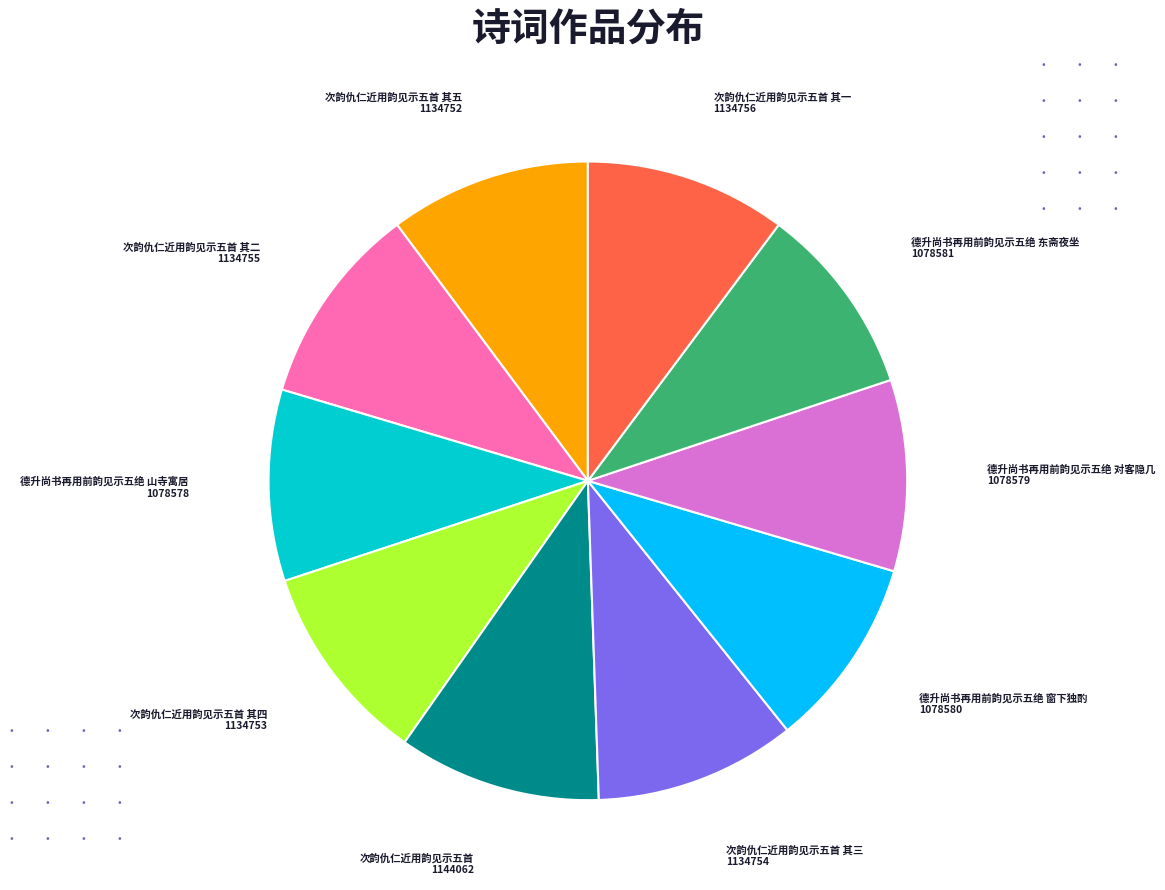

How many segments does this pie chart have?

10